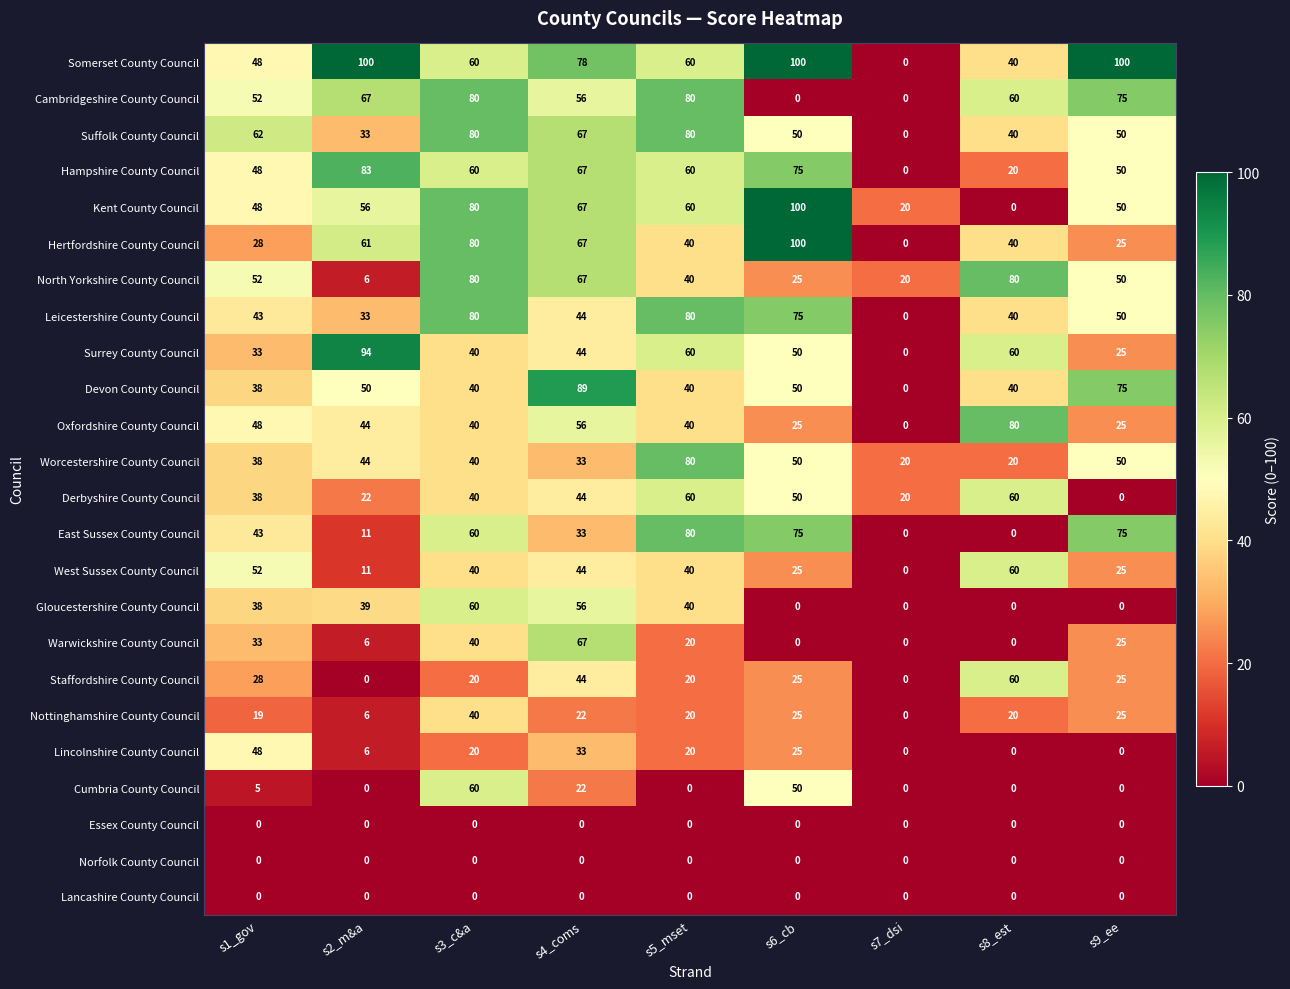

Is it true that Warwickshire County Council equals -27 at s7_dsi?

False